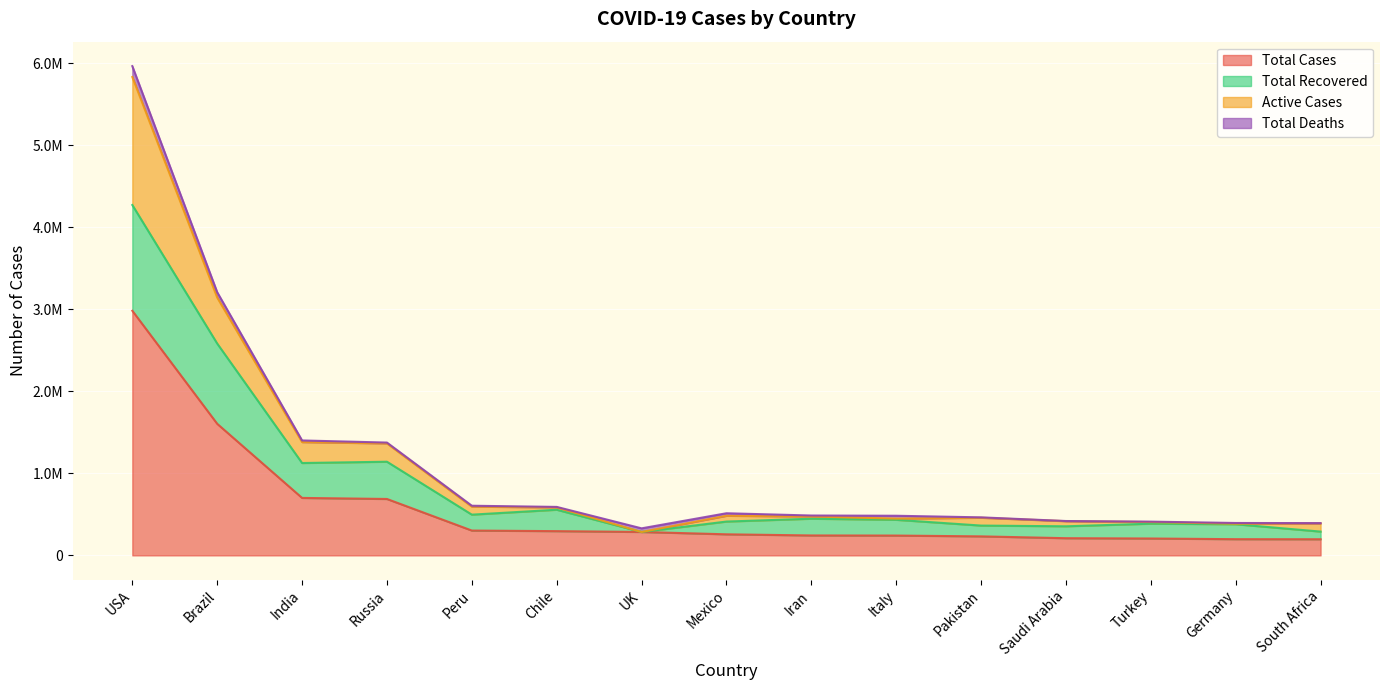

What is the label of the 7th point from the right?

Iran